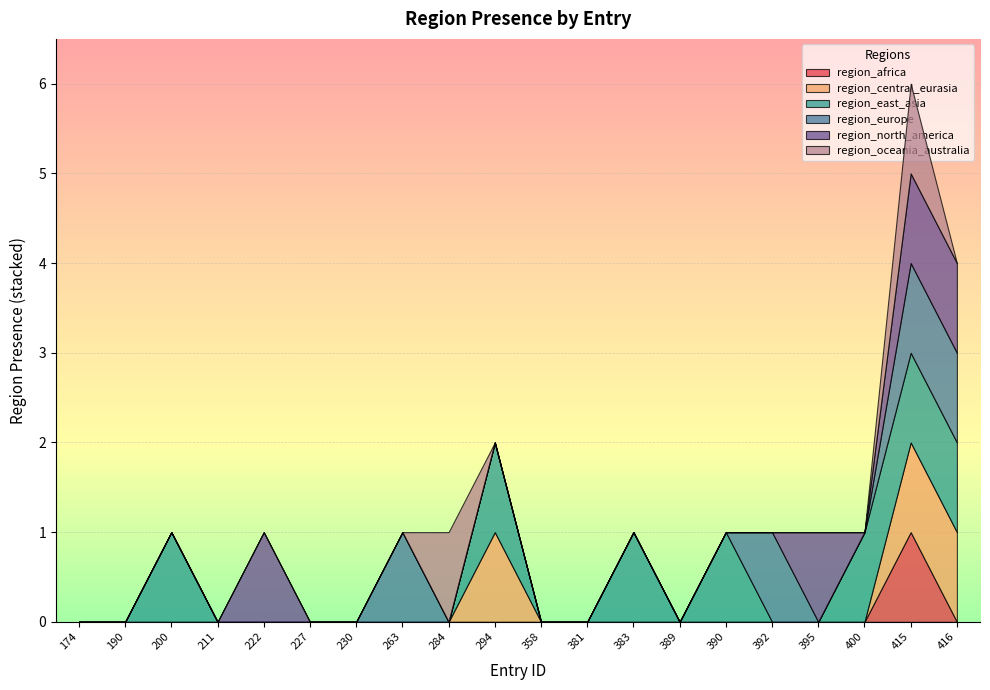

What is the difference between the highest and lowest values at 383?

1